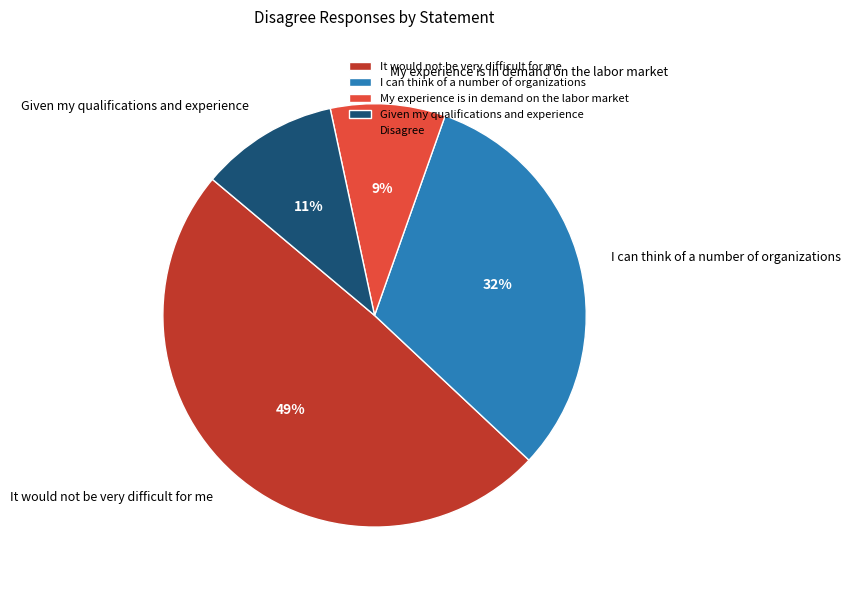

To the nearest percent, what is the difference between the largest and smallest slice percentages?

40%